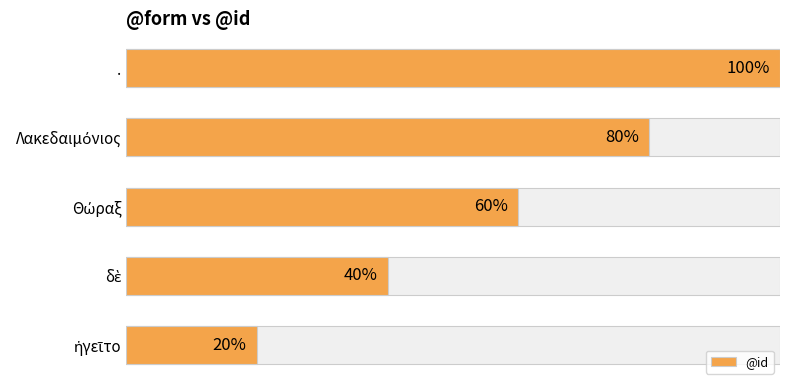

How many values are below 3?

2